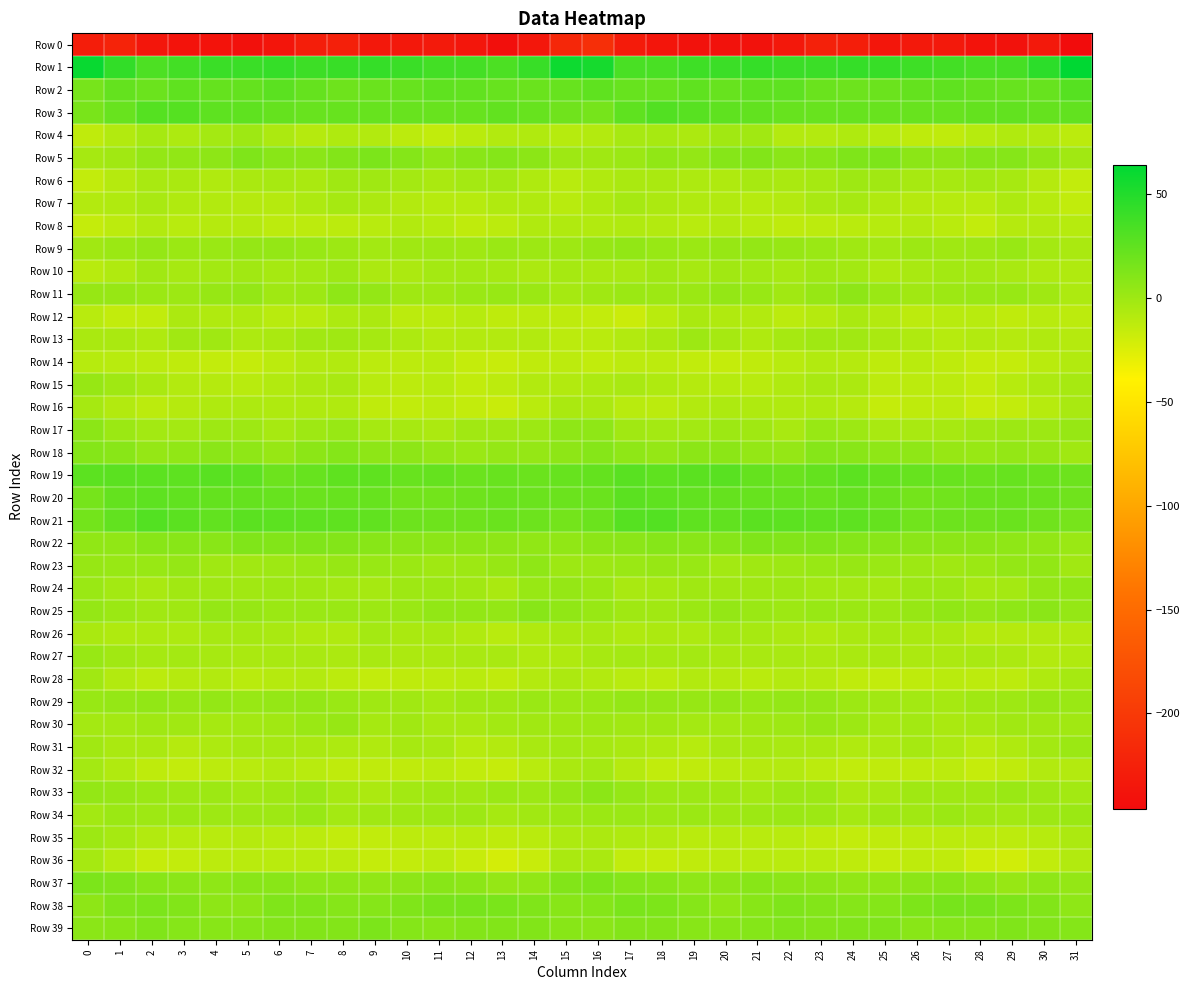

What is the minimum value shown in the chart?

-245.8